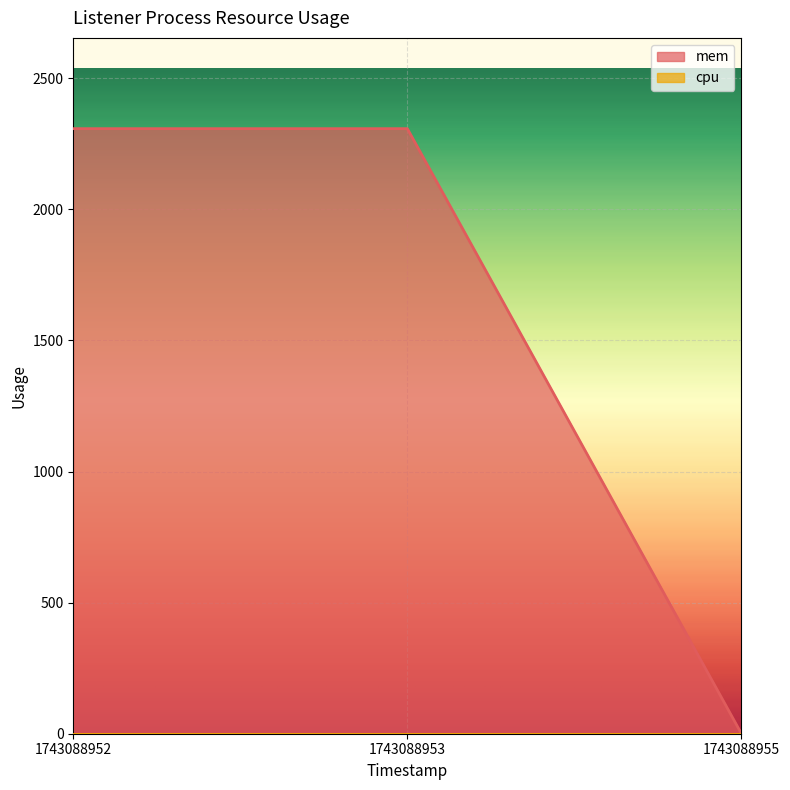

How many values are below 2308?

1